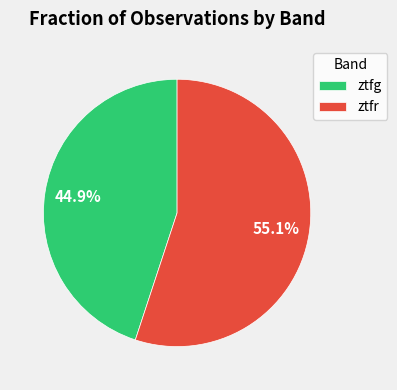

What is the majority slice?

ztfr